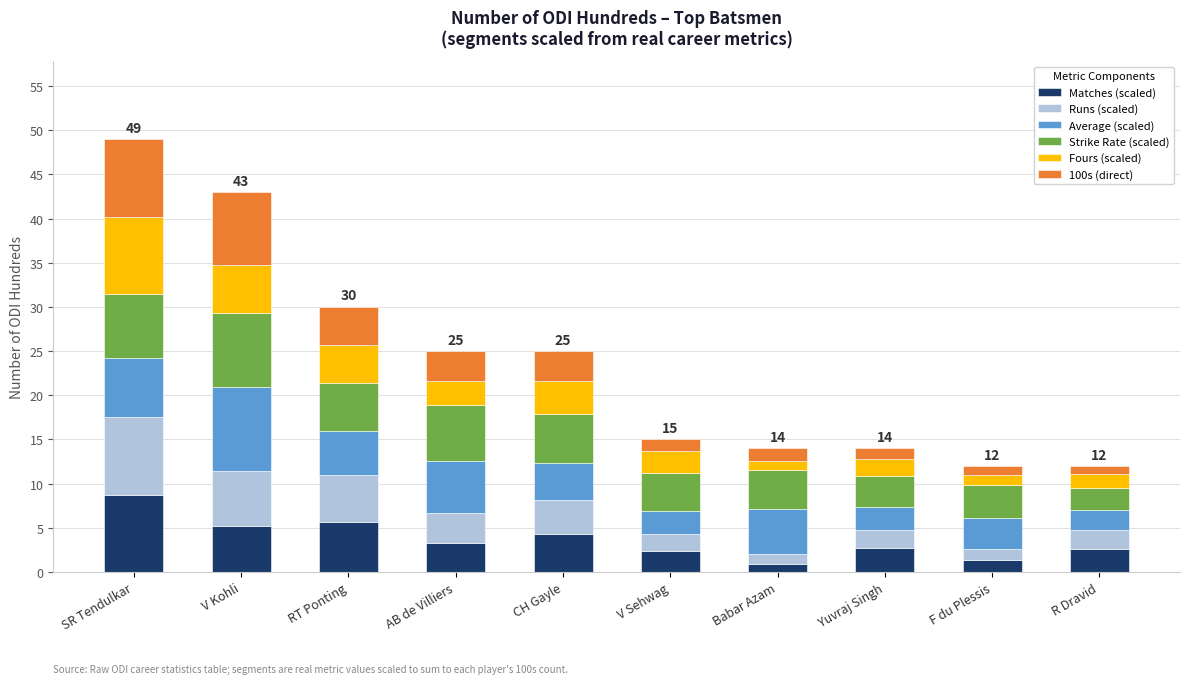

What is the total value across all series at CH Gayle?

25.0